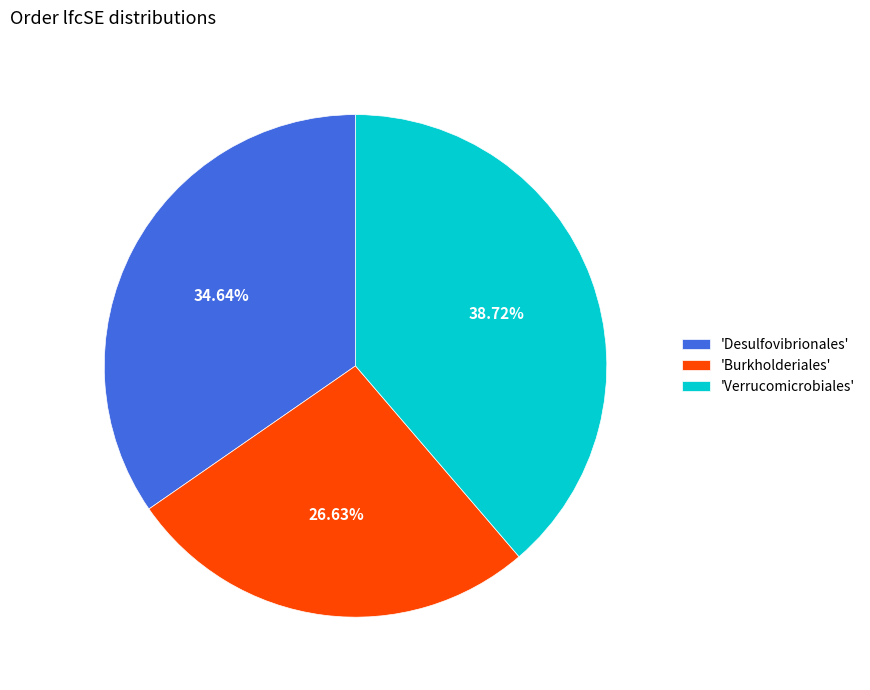

Count the number of slices in the pie.

3